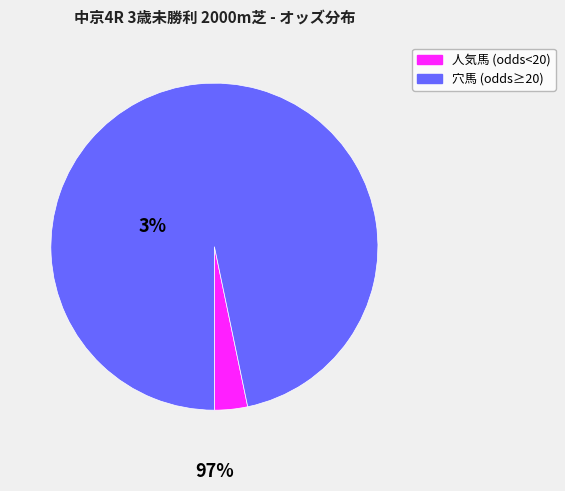

Is there any slice that represents more than half of the pie?

Yes